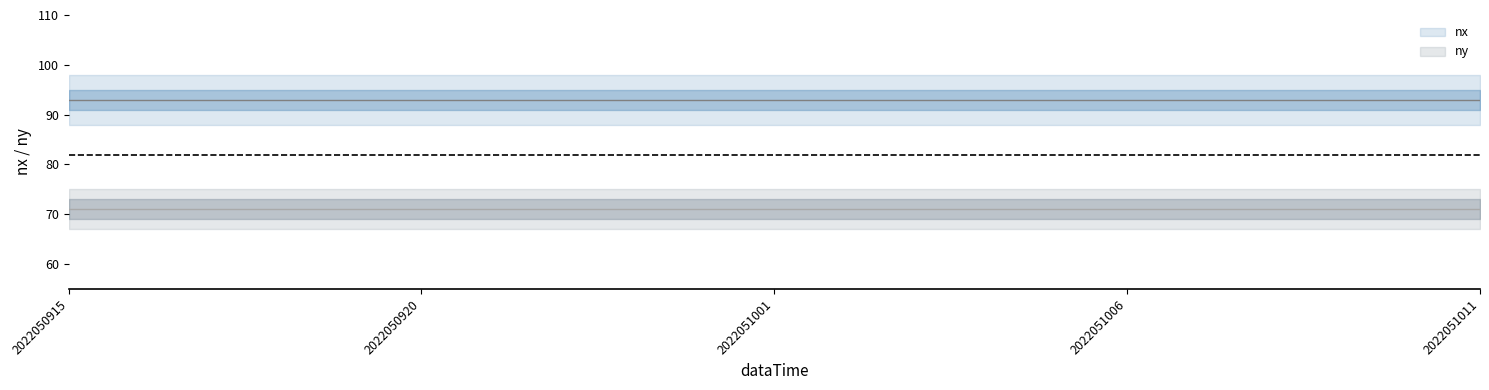

True or false: nx and ny cross at least once.

False